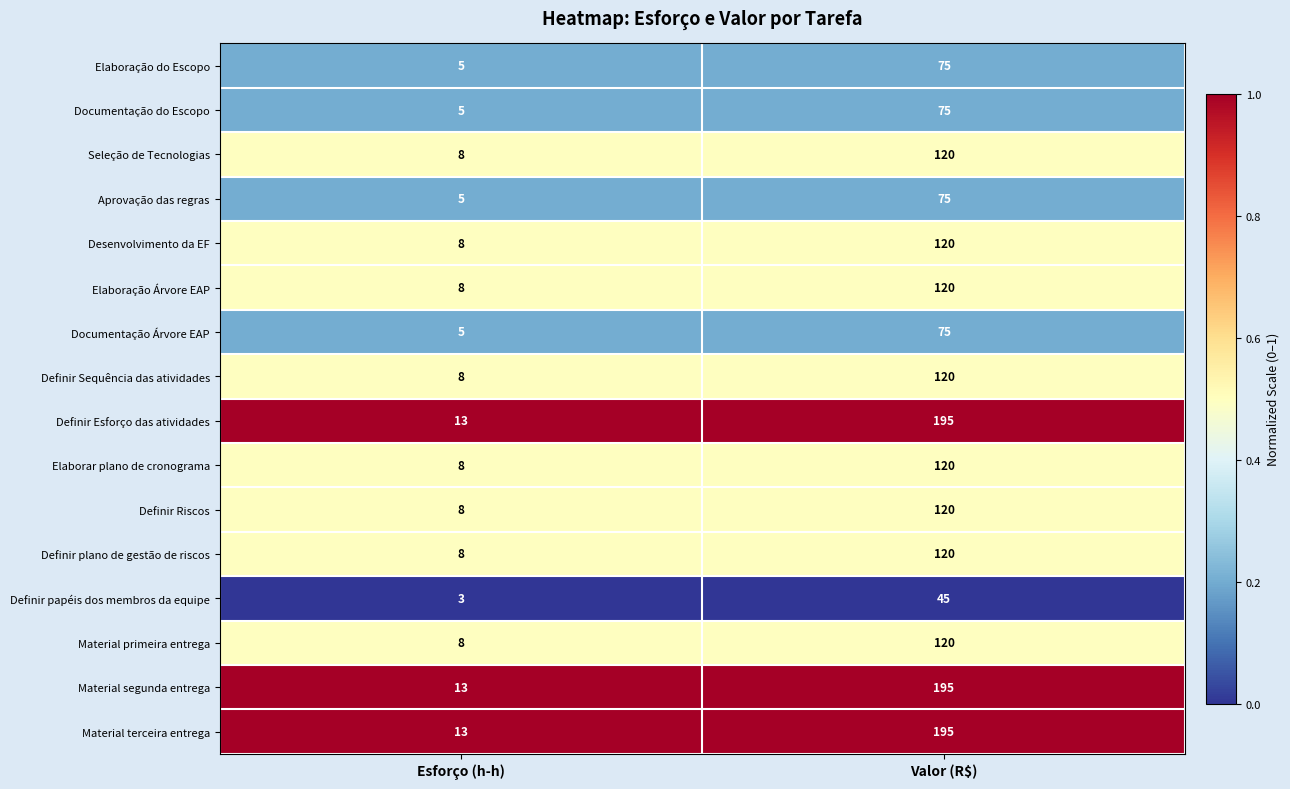

What is the spread (max minus min) of values at Valor (R$)?

150